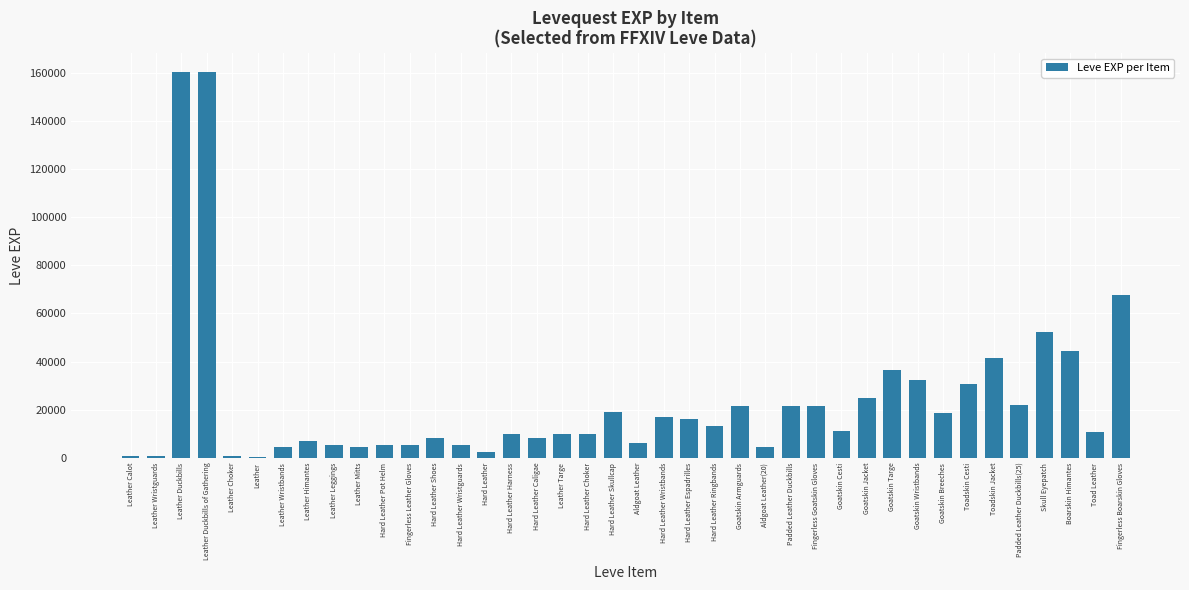

The value at Hard Leather Shoes is 8430. True or false?

True